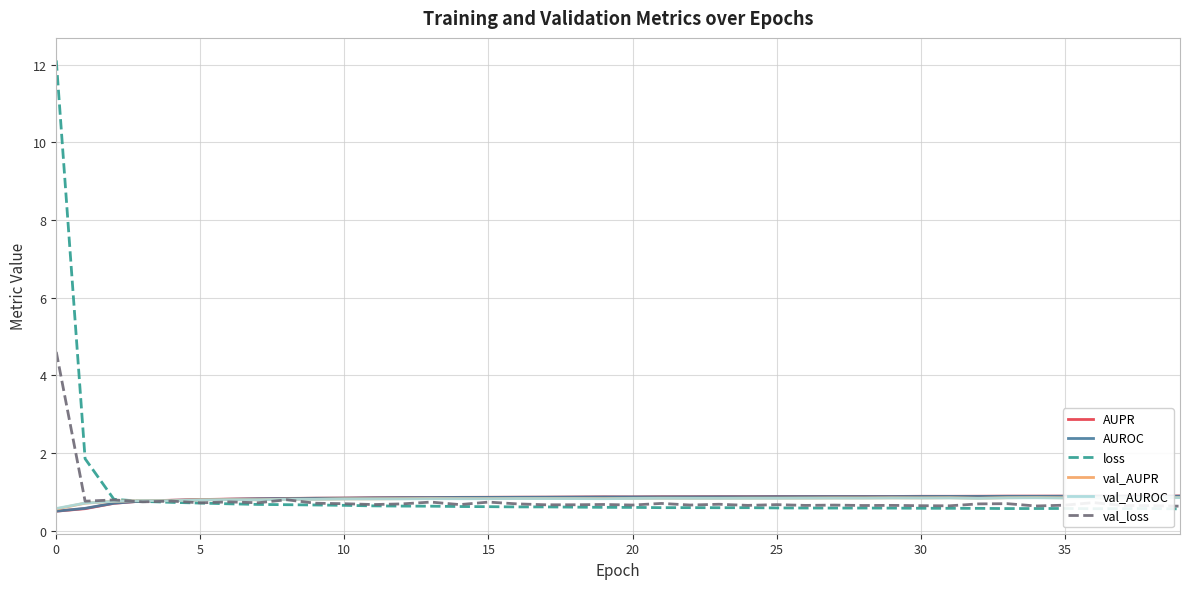

What is the maximum value for AUROC?

0.9